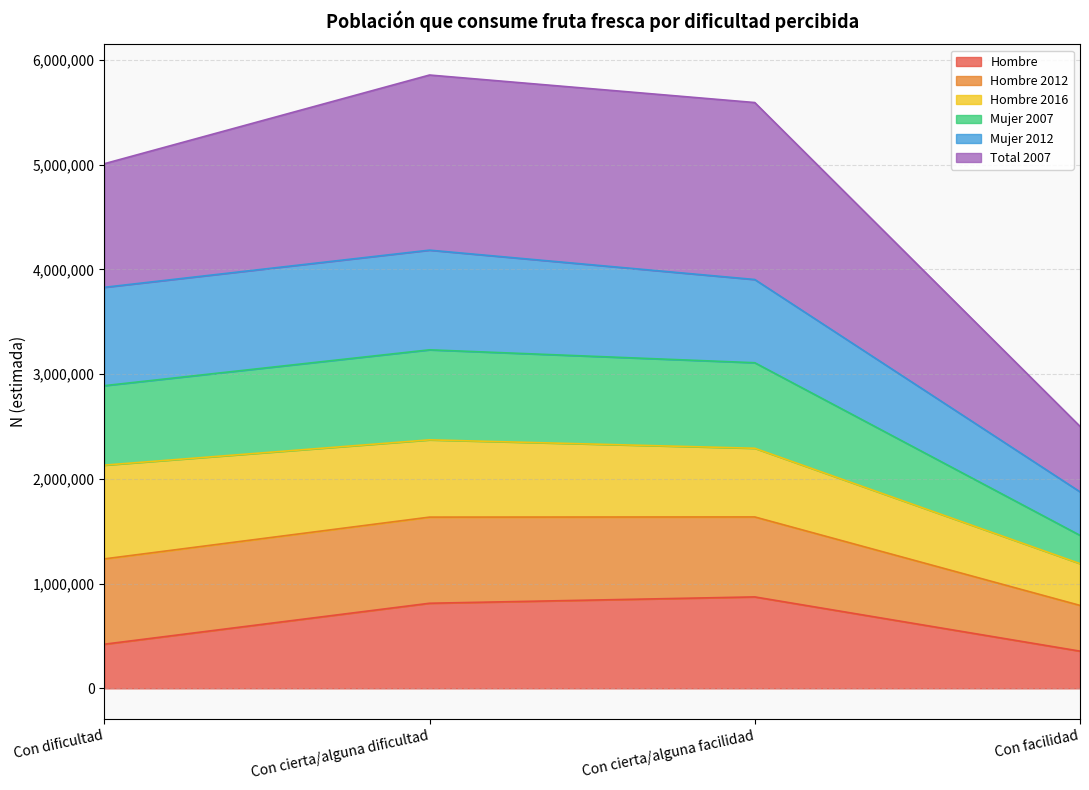

What are all the series names shown in the legend?

Hombre, Hombre 2012, Hombre 2016, Mujer 2007, Mujer 2012, Total 2007